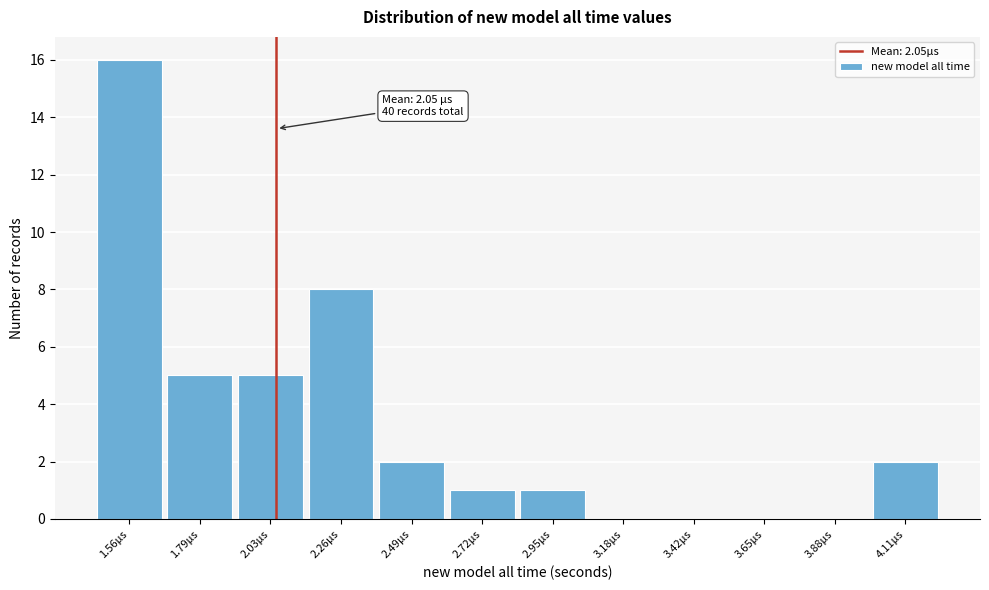

Which range on the x-axis has the tallest bar?

1.45 to 1.70